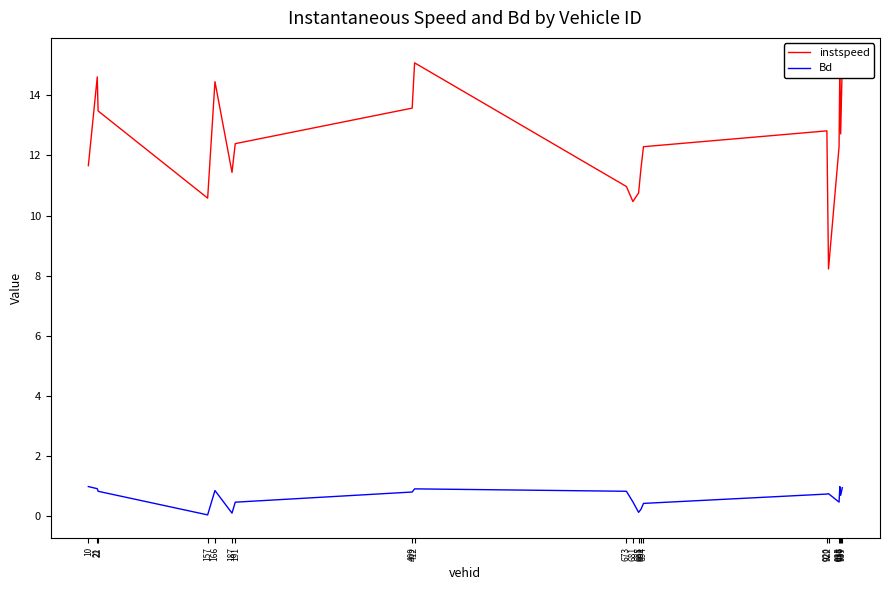

The Bd series shows 0.9 at 412. True or false?

True